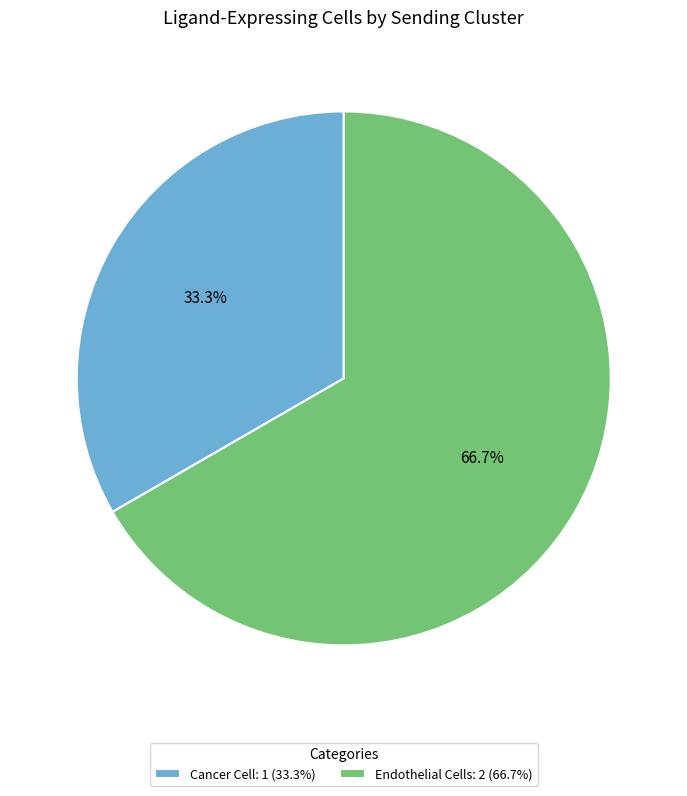

What percentage is the Cancer Cell slice, to the nearest percent?

33%